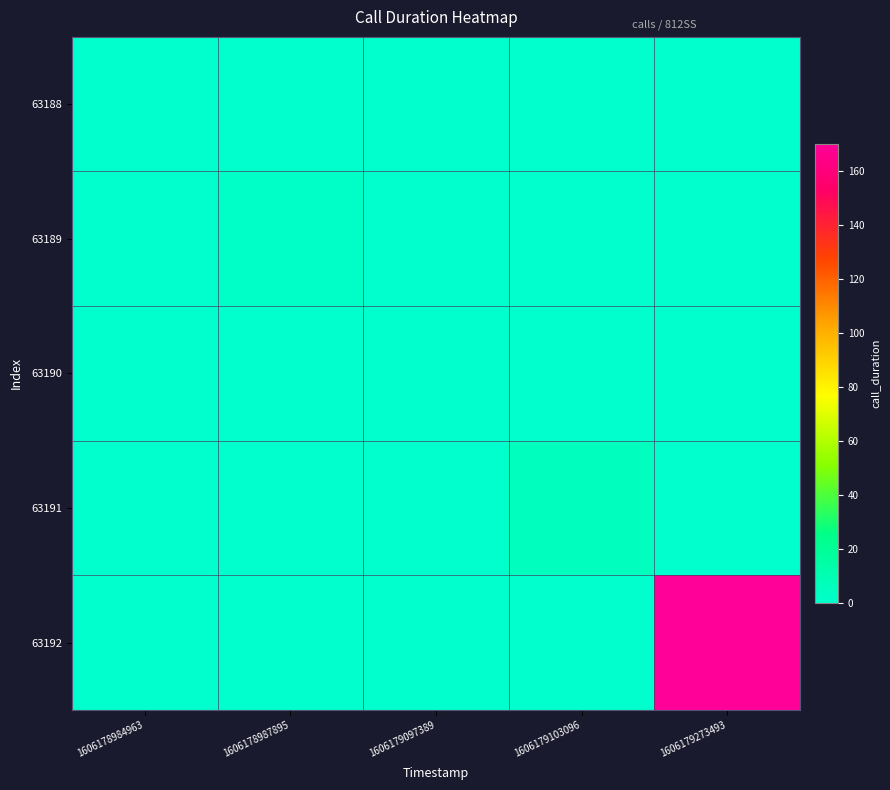

Reading right to left, extract all data points from this chart.

63188: 1606179273493=0	1606179103096=0	1606179097389=0	1606178987895=0	1606178984963=0
63189: 1606179273493=0	1606179103096=0	1606179097389=0	1606178987895=2	1606178984963=0
63190: 1606179273493=0	1606179103096=0	1606179097389=0	1606178987895=0	1606178984963=0
63191: 1606179273493=0	1606179103096=5	1606179097389=0	1606178987895=0	1606178984963=0
63192: 1606179273493=170	1606179103096=0	1606179097389=0	1606178987895=0	1606178984963=0